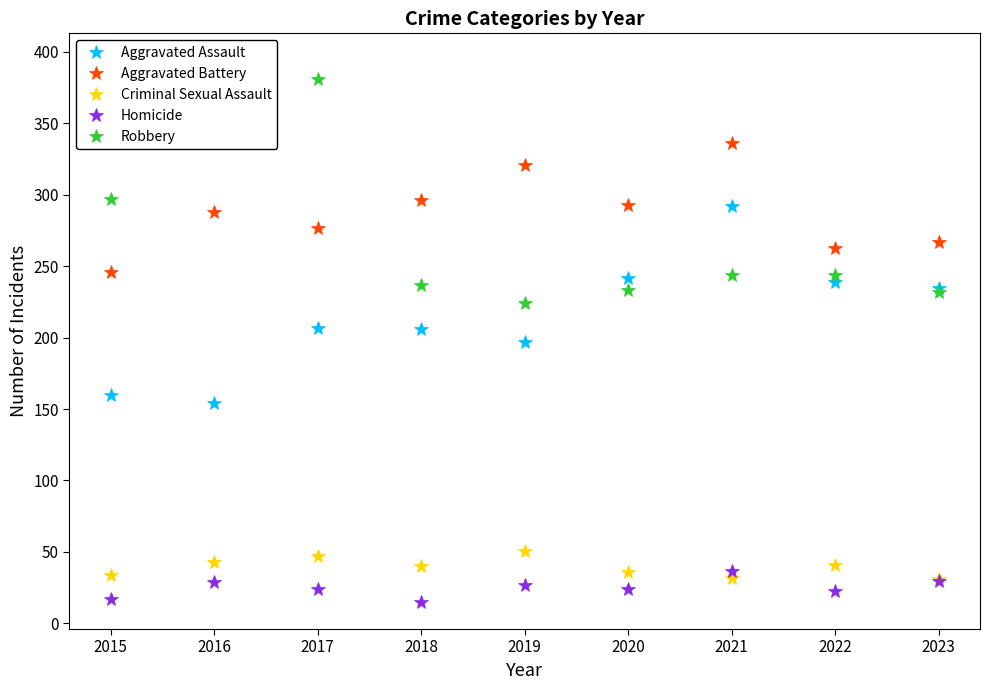

Where is the first local maximum for Aggravated Assault?

2017